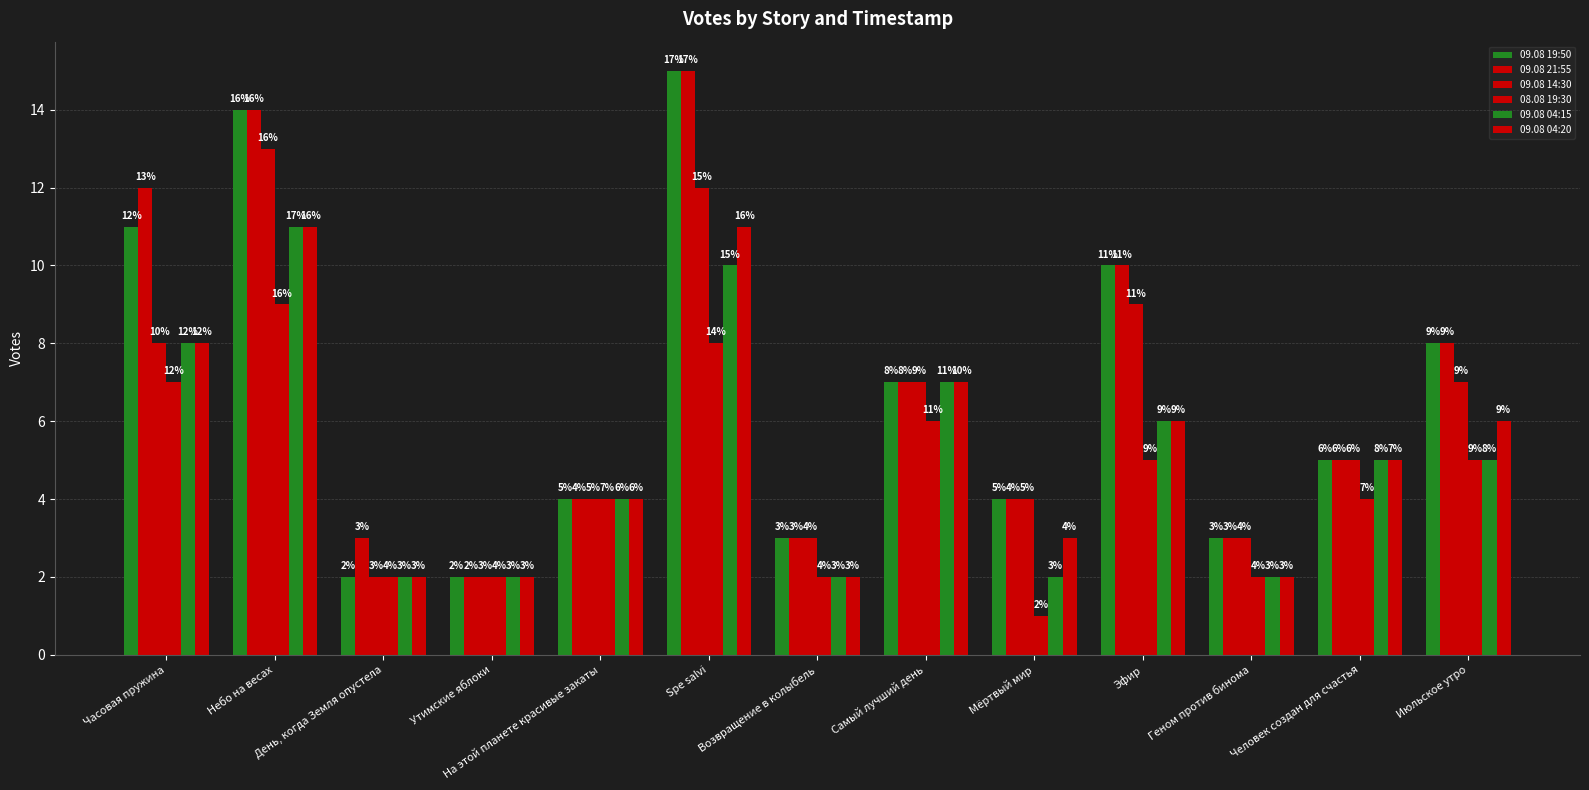

How many values in the 09.08 19:50 series are below 5?

6